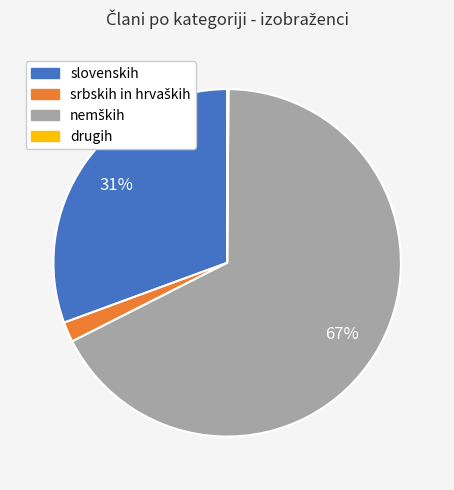

To the nearest percent, what is the difference between the largest and smallest slice percentages?

67%